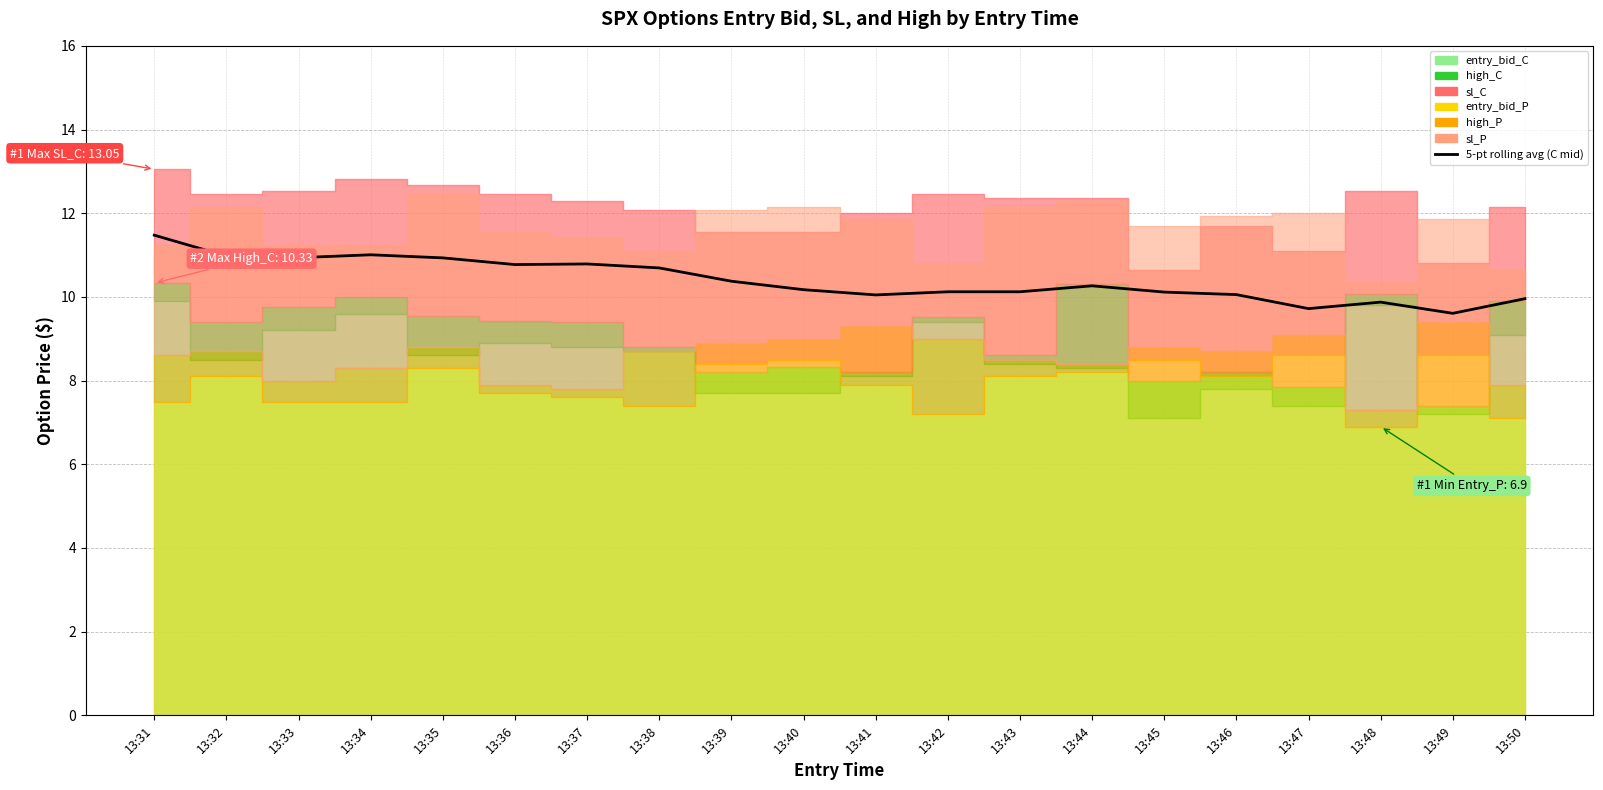

Between 13:41 and 13:47, which is larger?

13:41